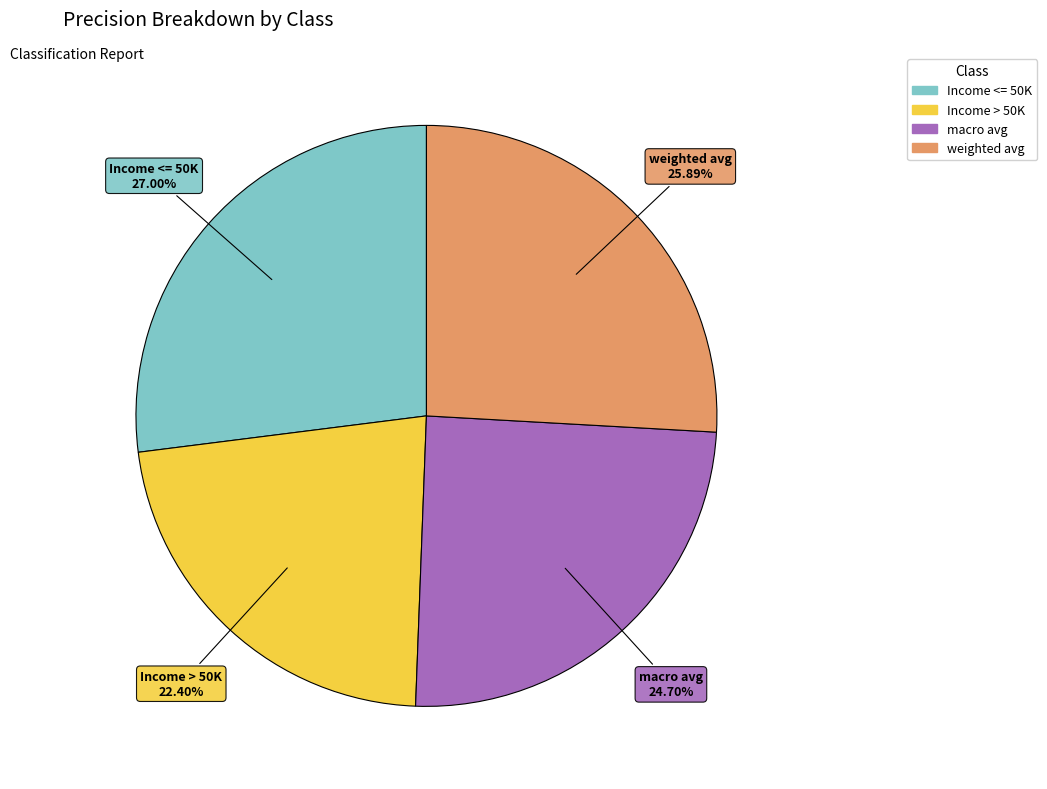

Does macro avg represent more than half of the total?

No